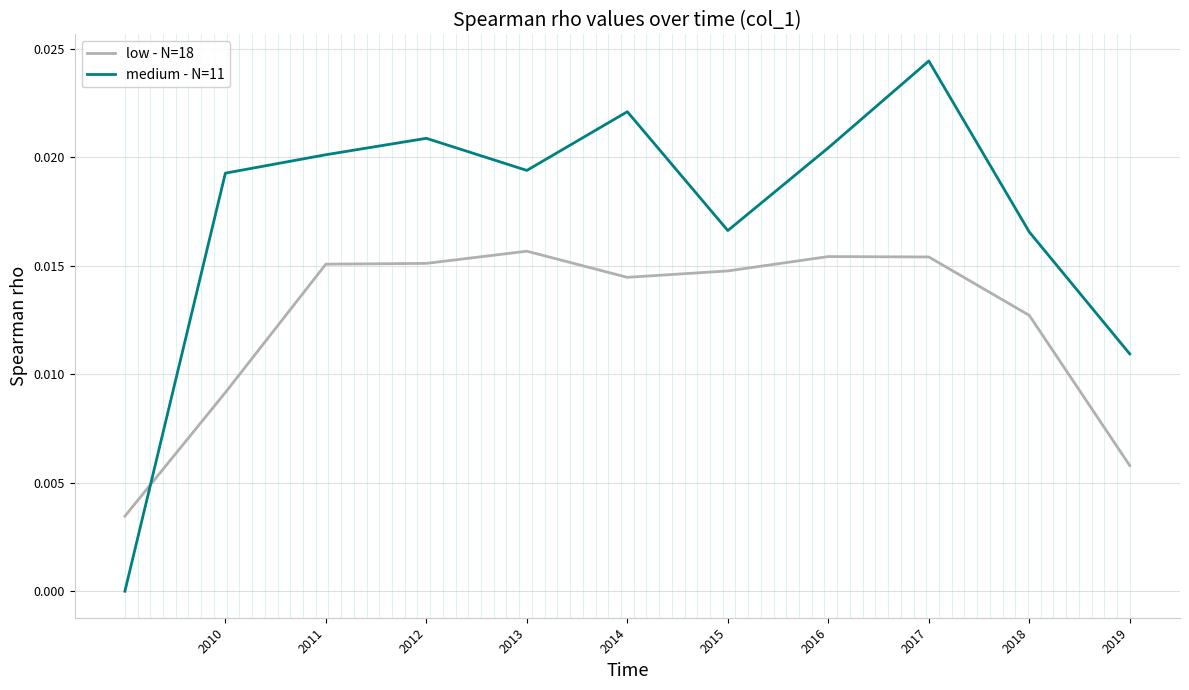

Rank the series by their average value, from highest to lowest.

medium - N=11, low - N=18